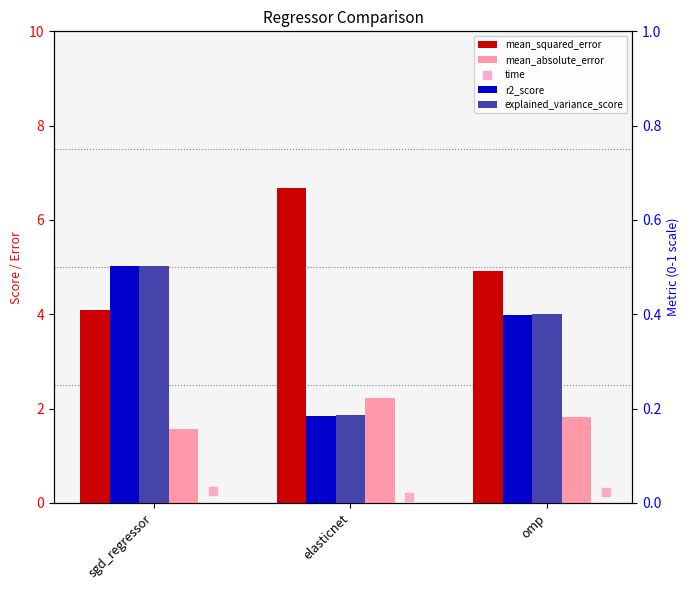

What are all the series names shown in the legend?

mean_squared_error, mean_absolute_error, r2_score, explained_variance_score, time